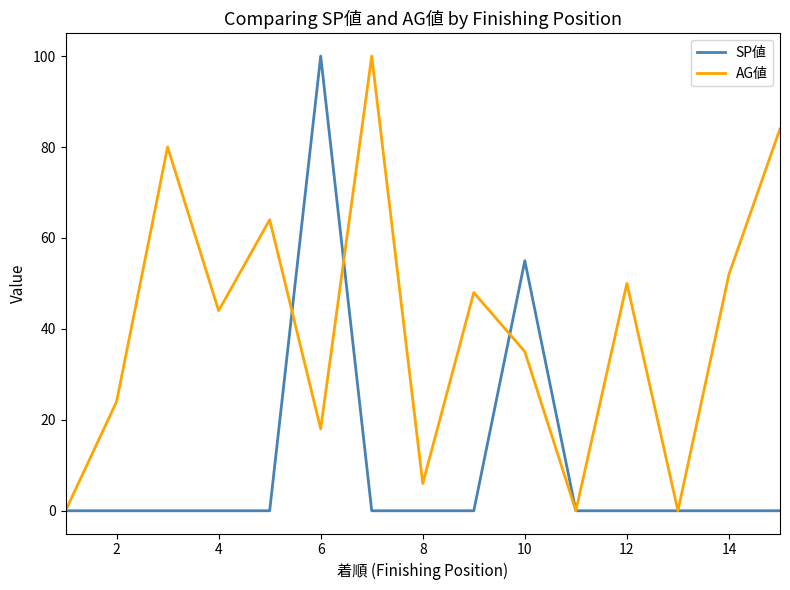

What is the maximum value for SP値?

100